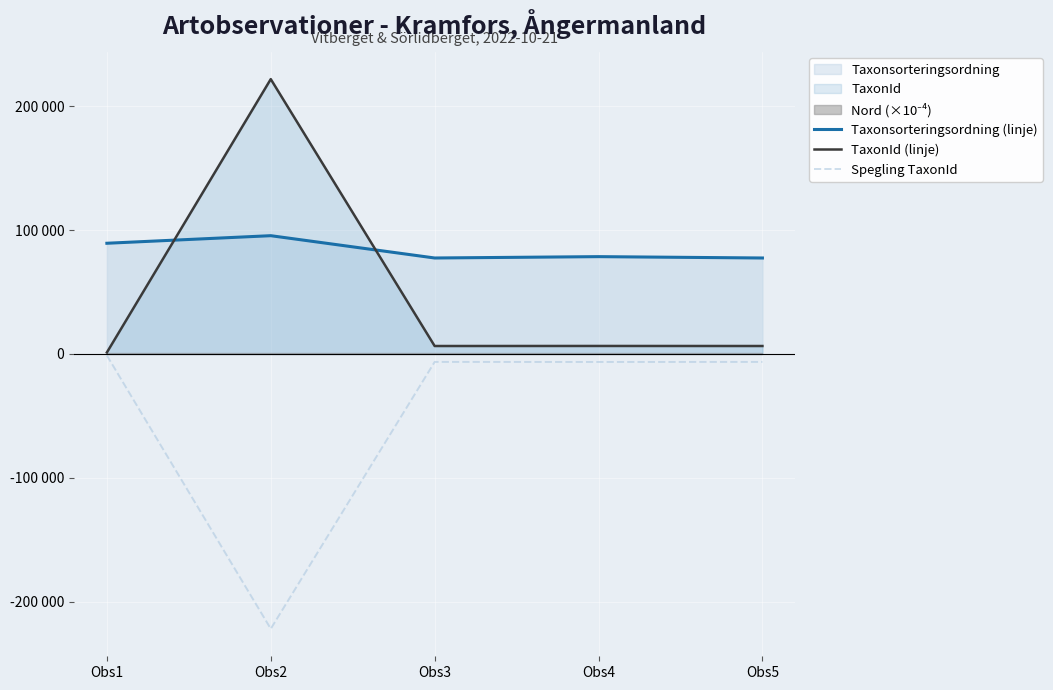

Which series has the largest range (max minus min)?

TaxonId (linje)